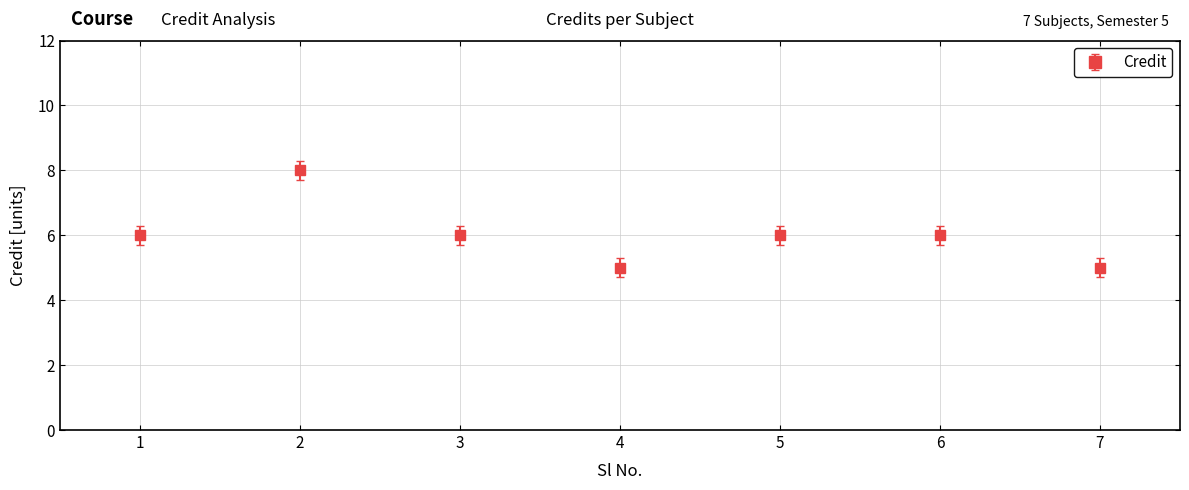

What is the change in value from 2 to 4?

-3